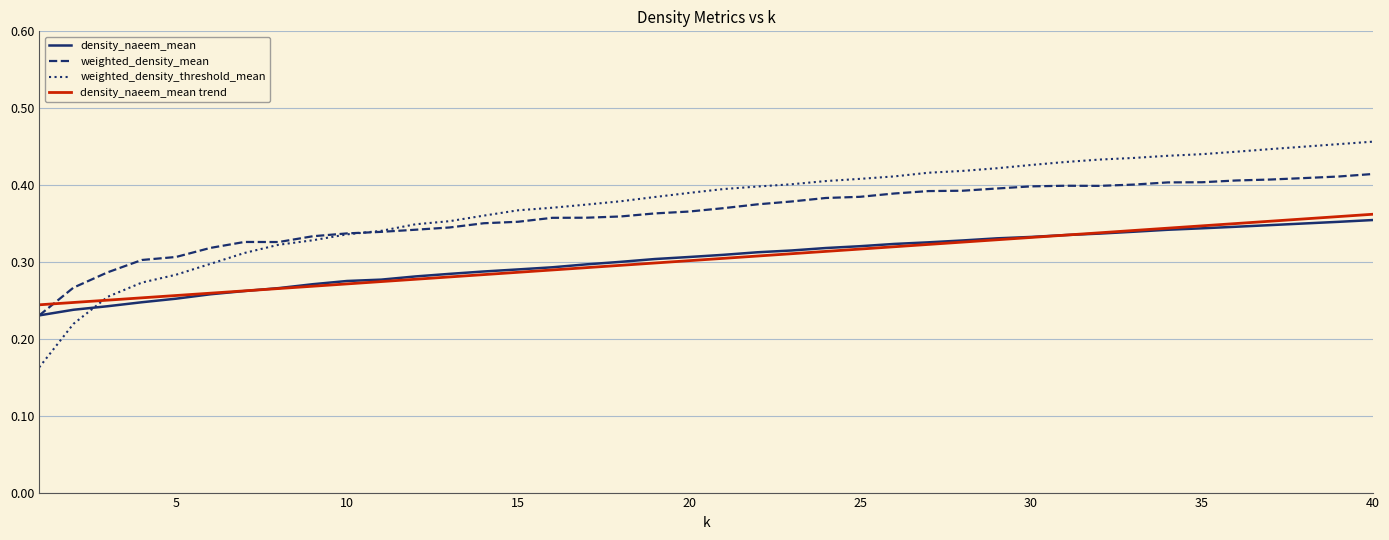

After their last crossing, which series has the higher values: weighted_density_threshold_mean or density_naeem_mean trend?

weighted_density_threshold_mean